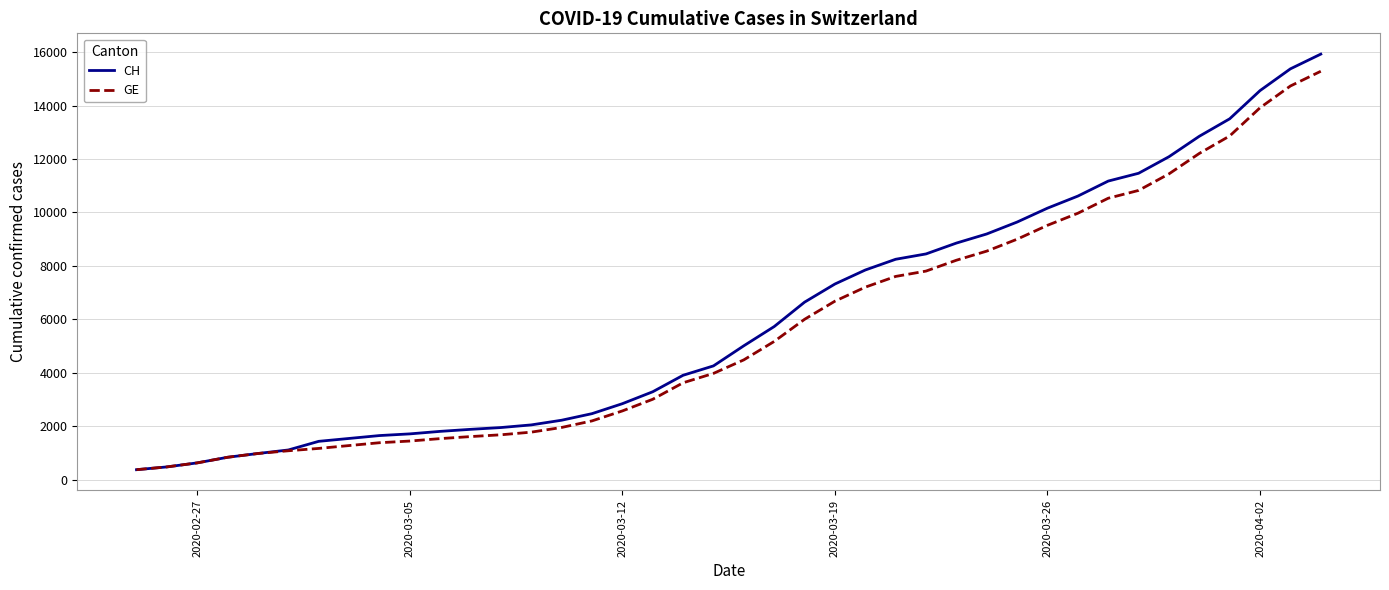

Rank the series by their average value, from lowest to highest.

GE, CH